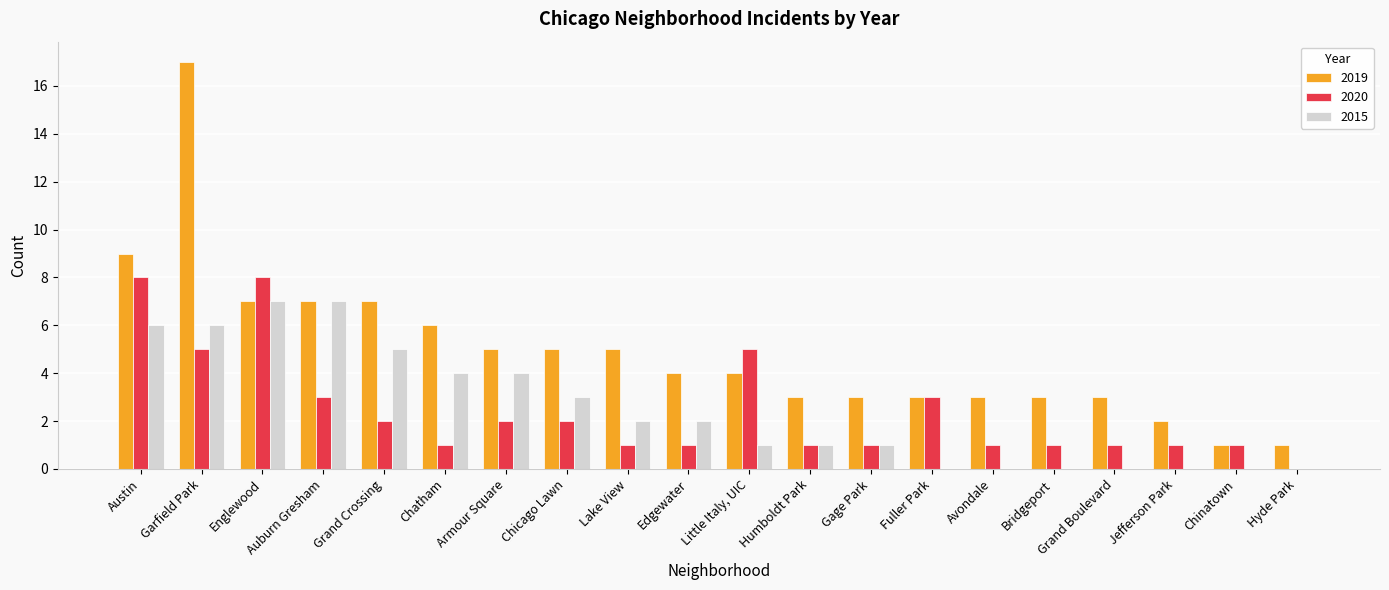

What is the sum of all 2019 values?

98